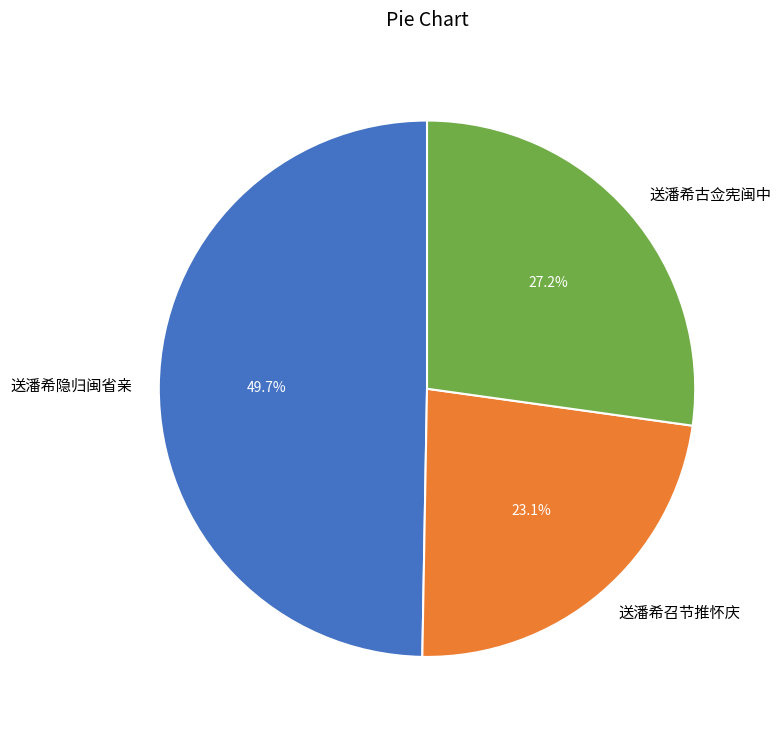

Does 送潘希古佥宪闽中 account for over 50% of the chart?

No